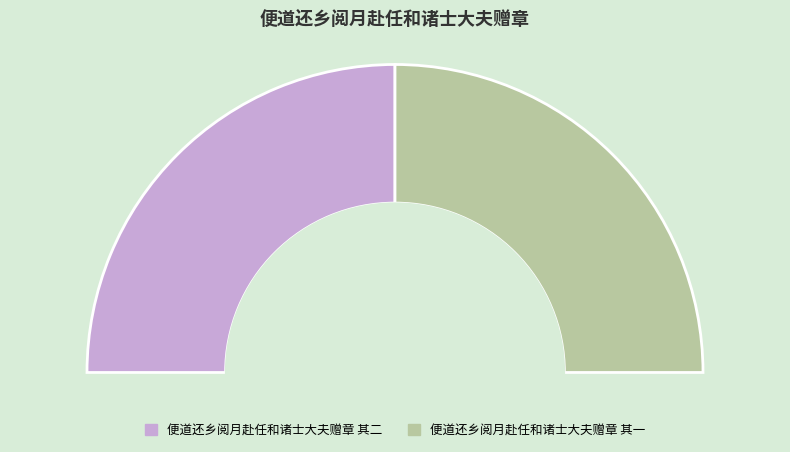

What is the smallest slice in the pie chart?

便道还乡阅月赴任和诸士大夫赠章 其一